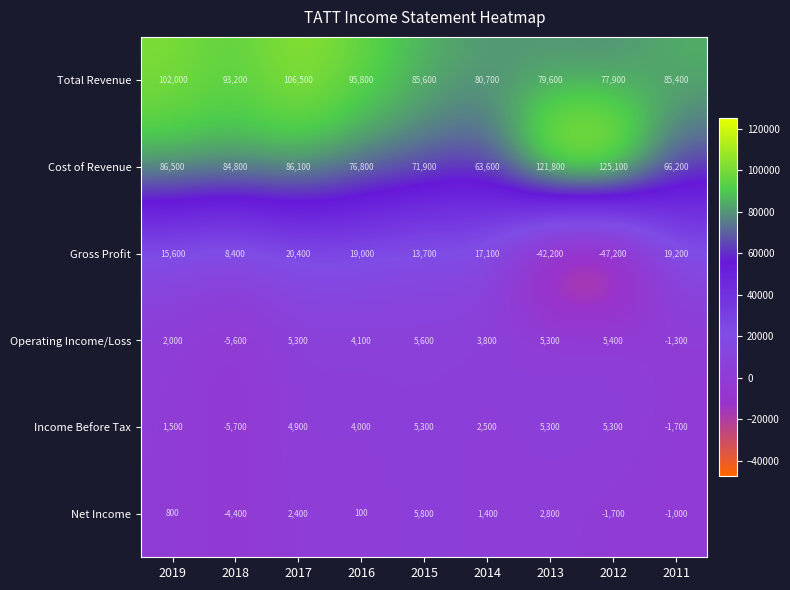

At which category does the chart reach its peak across all series?

2012